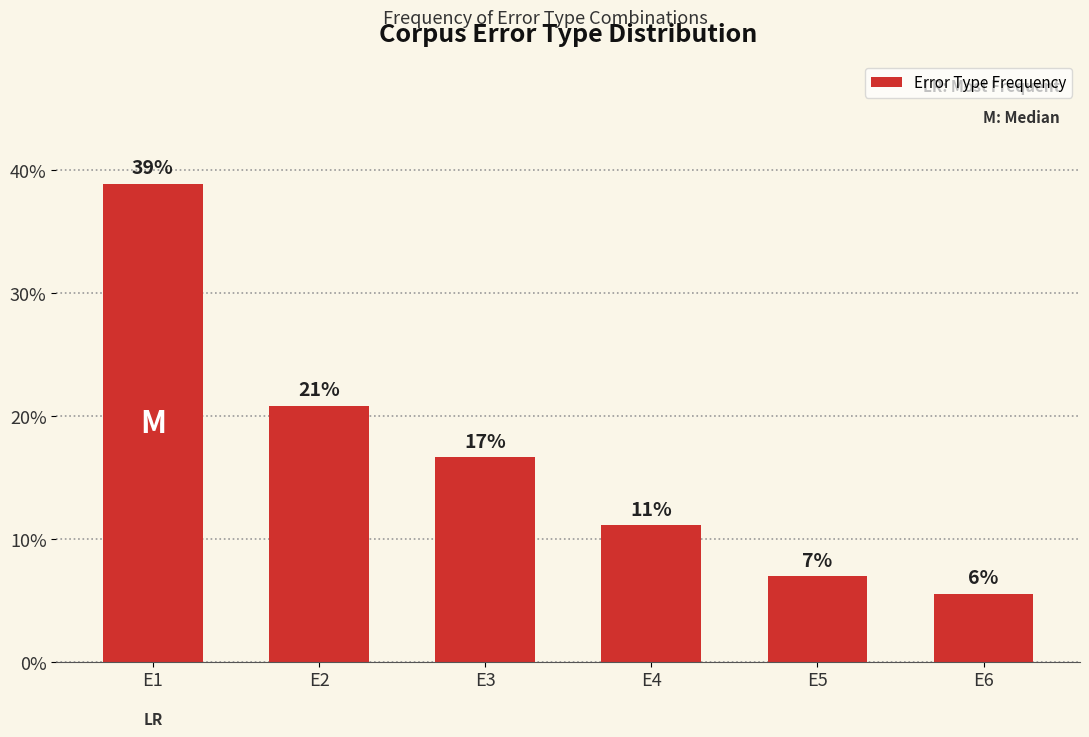

Does the chart contain any negative values?

No